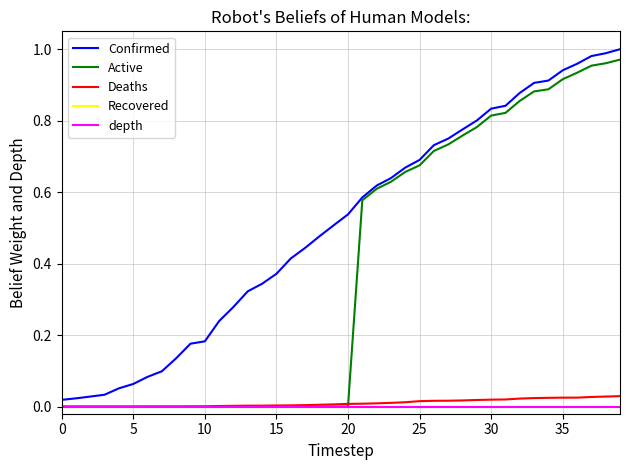

At how many categories does at least one series exceed 0?

40